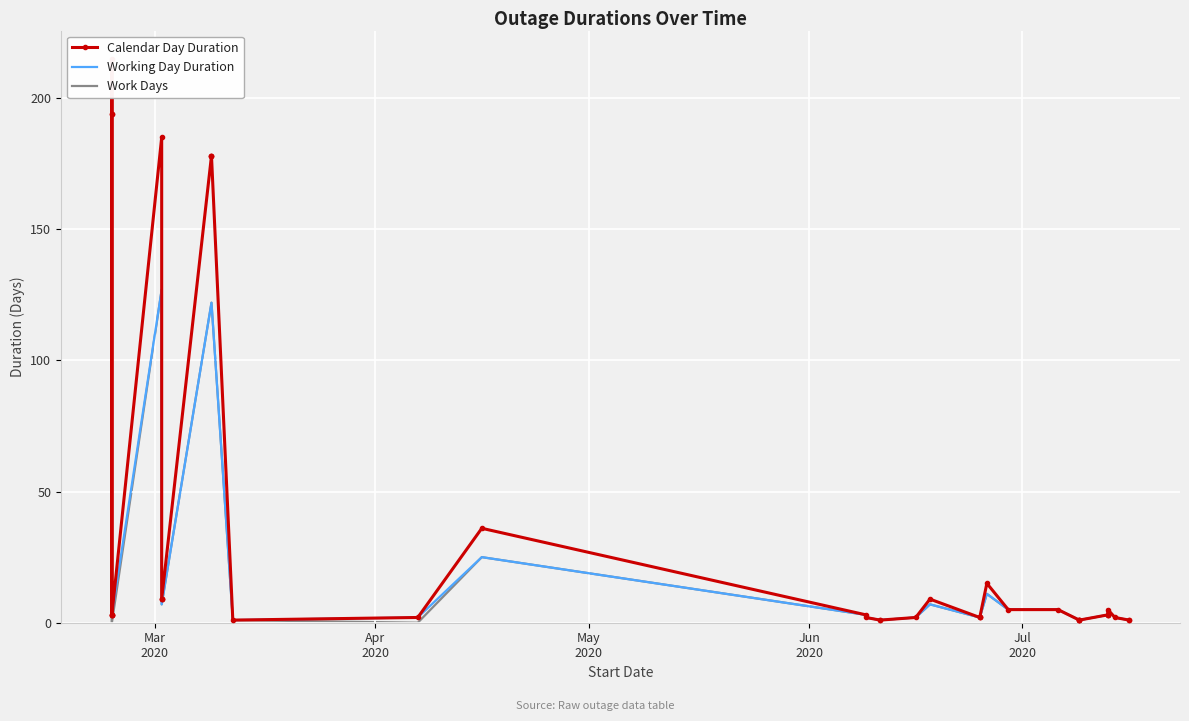

List the series in order of their peak value, lowest first.

Working Day Duration, Work Days, Calendar Day Duration